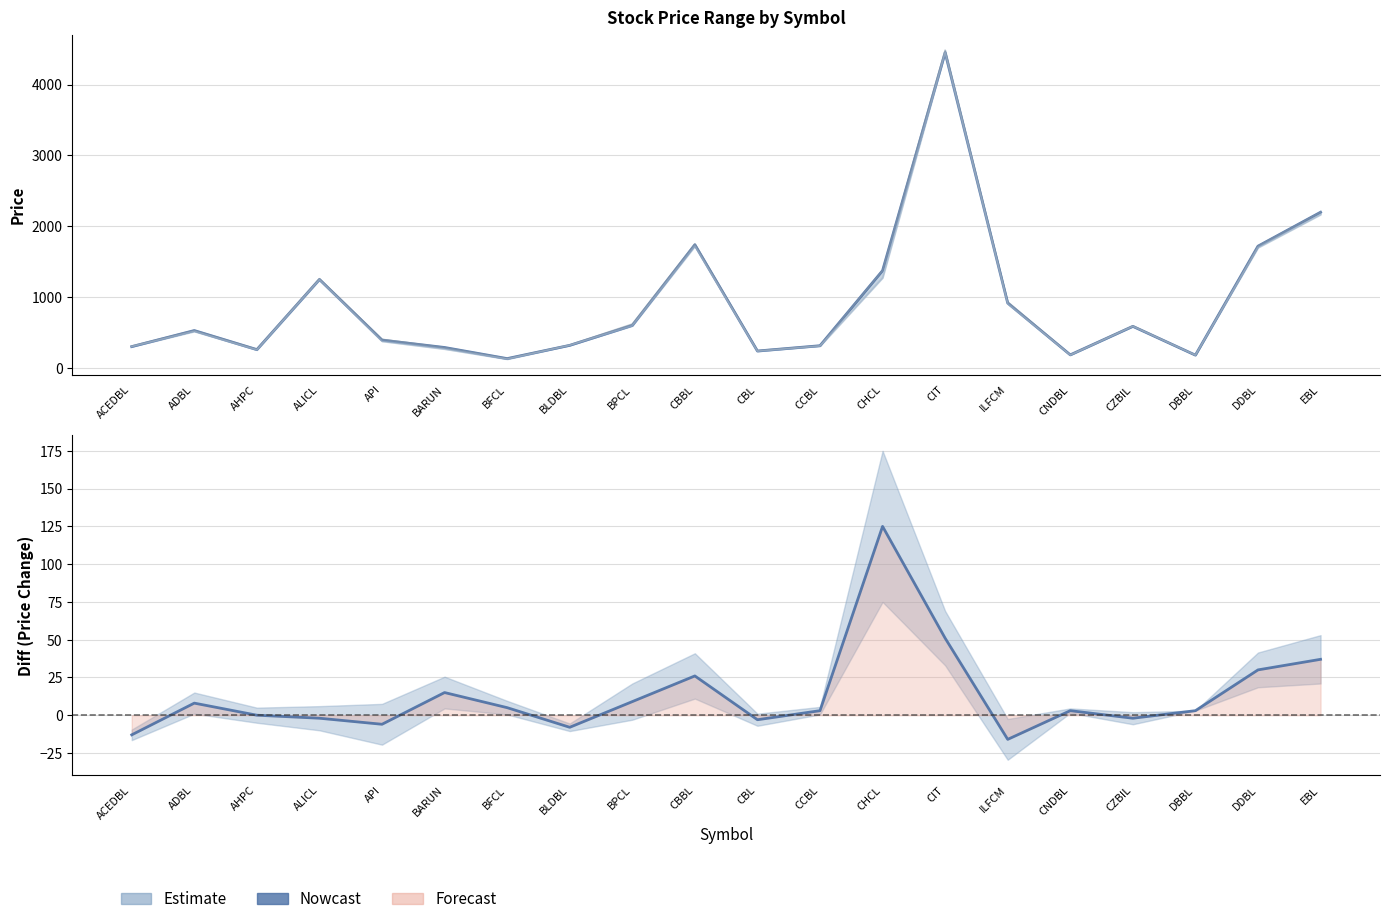

Reading left to right, list all the values displayed in this chart.

Close: 302	529	260	1250	394	290	133	320	601	1740	240	315	1375	4451	917	186	588	182	1720	2199
High: 309	531	265	1261	405	290	135	325	620	1750	245	316	1375	4486	933	186	595	182	1723	2199
Low: 302	517	255	1245	378	269	126	320	596	1720	237	311	1275	4450	906	183	587	182	1700	2167
Diff: -13	8	0	-2	-6	15	5	-8	9	26	-3	3	125	51	-16	3	-2	3	30	37